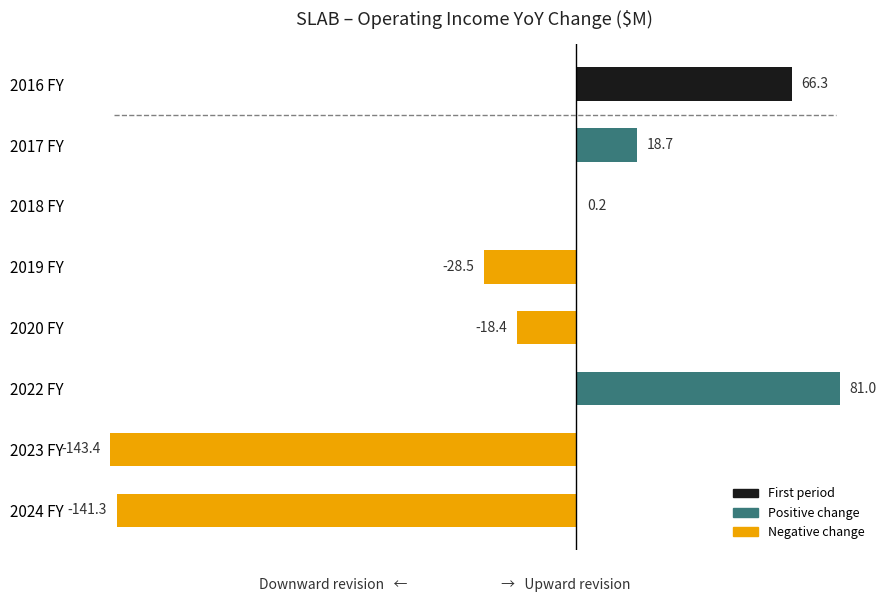

How many data points are above 0?

4